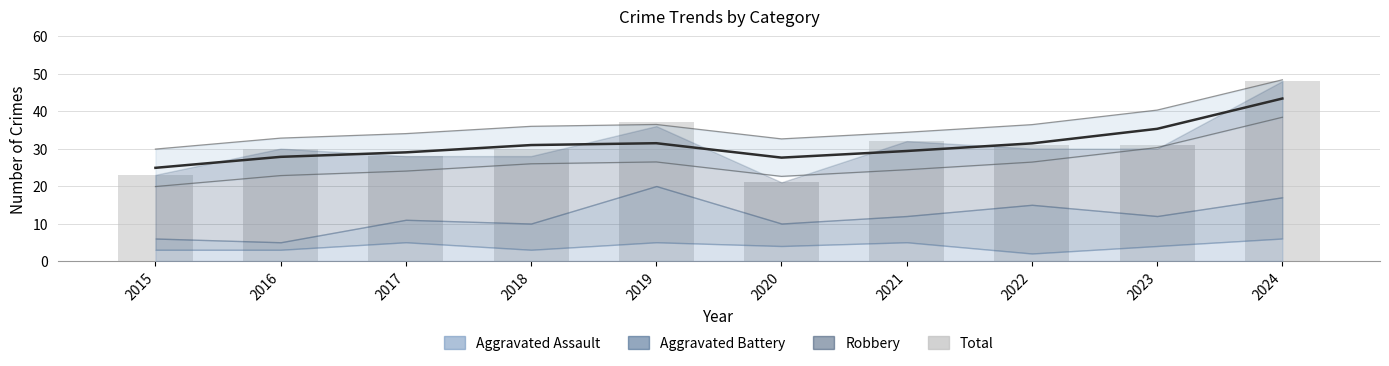

The chart shows a value of 76 at 2024. True or false?

False